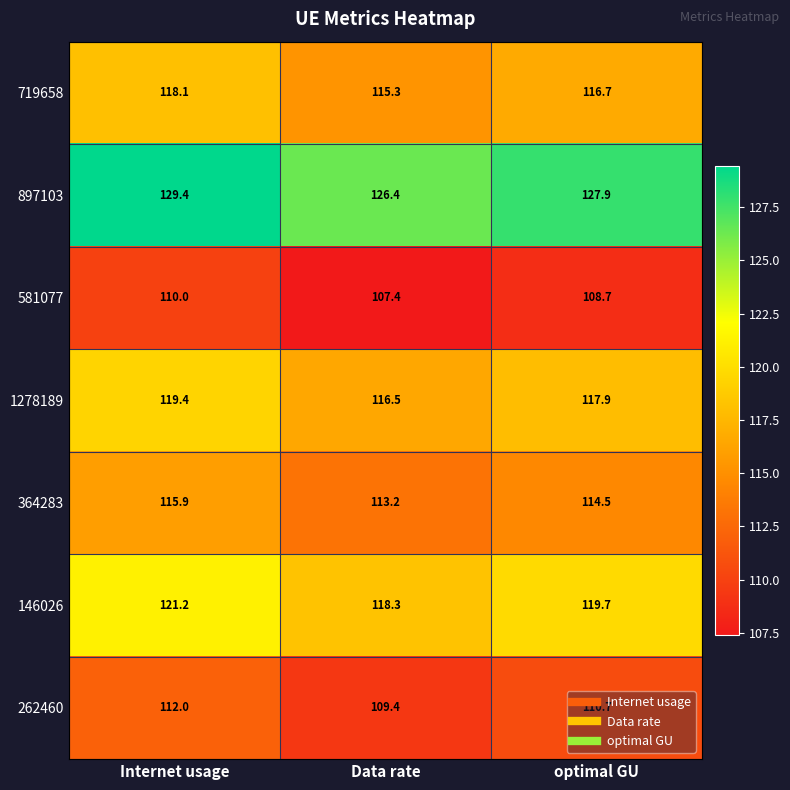

What is the spread (max minus min) of values at Data rate?

19.0